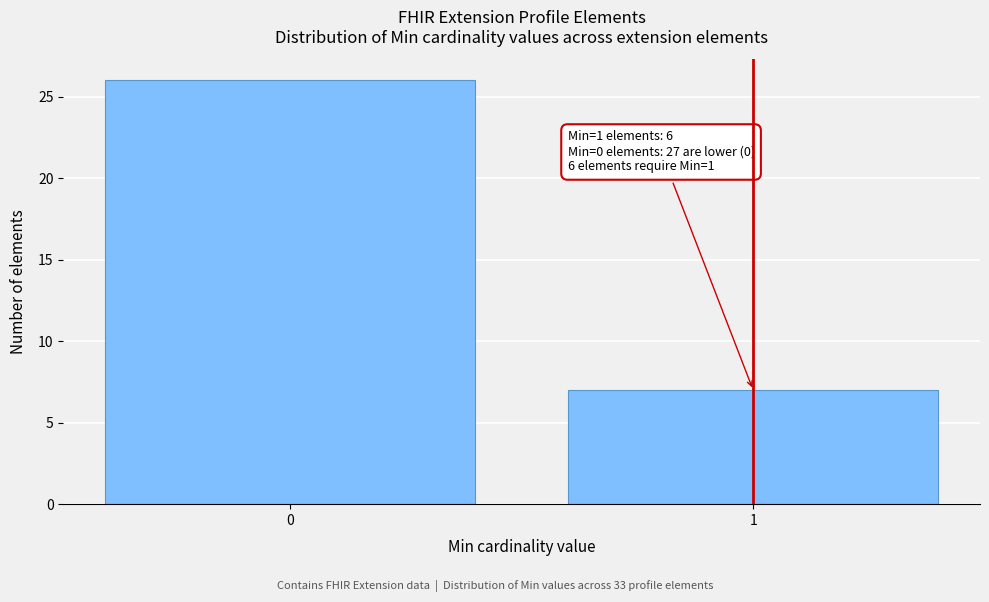

Reading left to right, extract all data points from this chart.

26	7